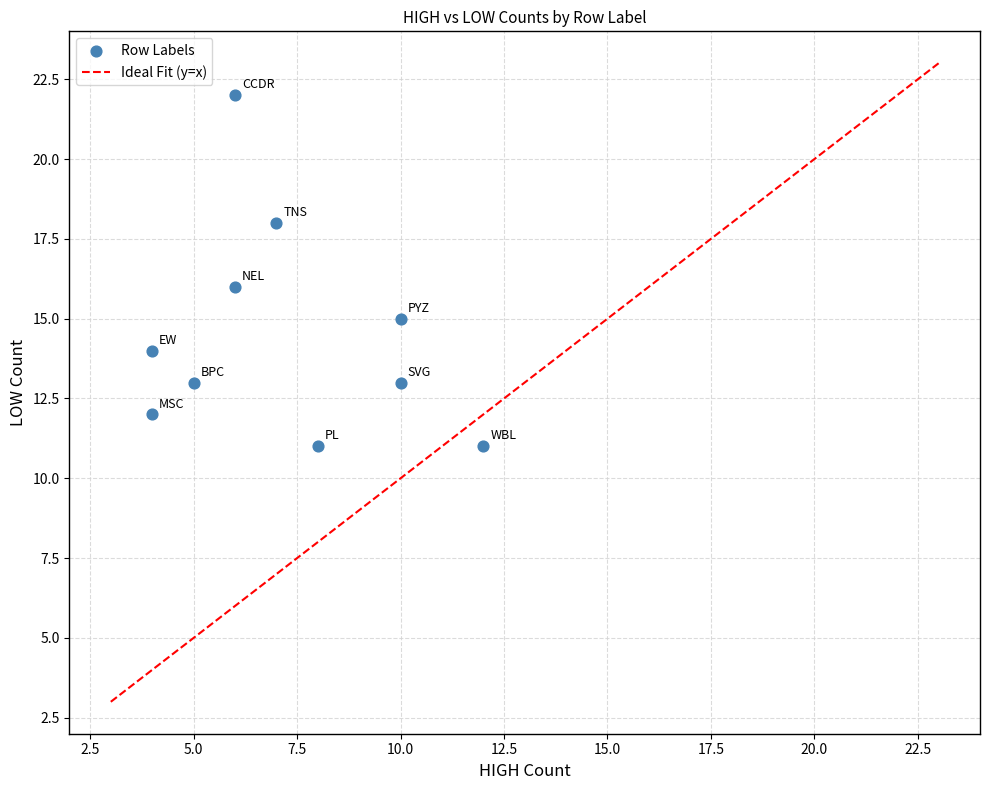

What is the range of X values (max minus min)?

8